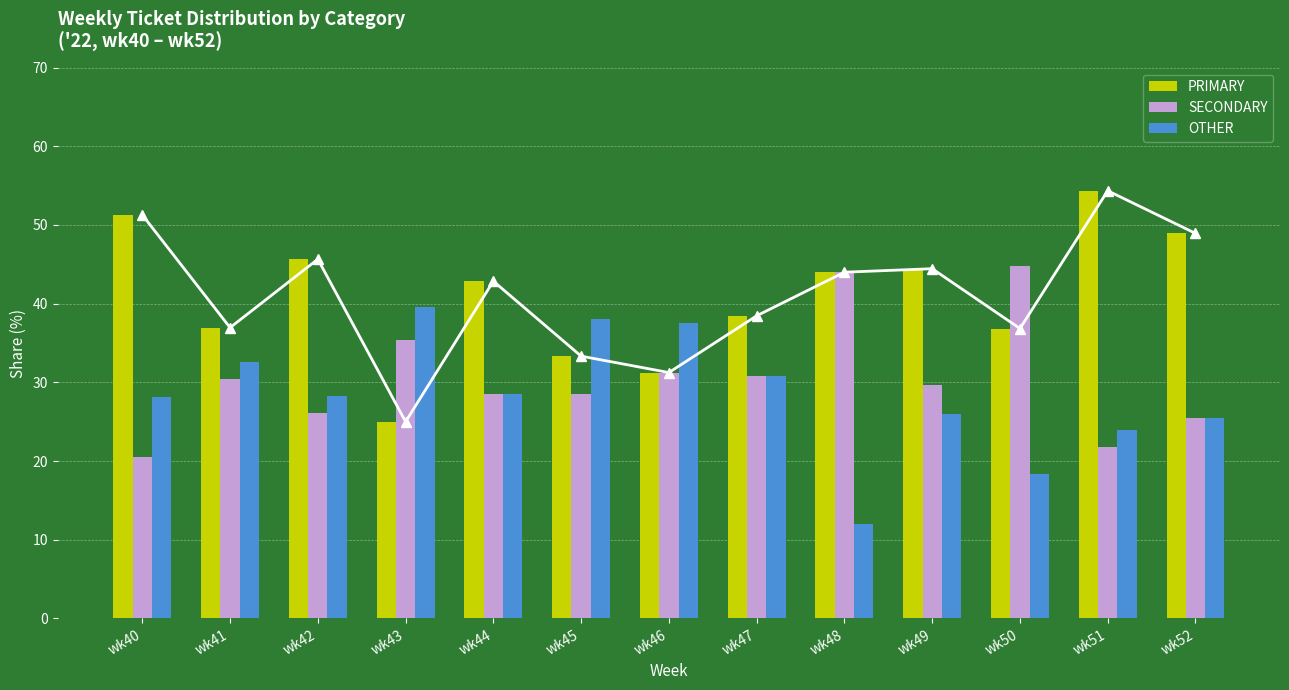

Which series changed the most between wk47 and wk51?

PRIMARY